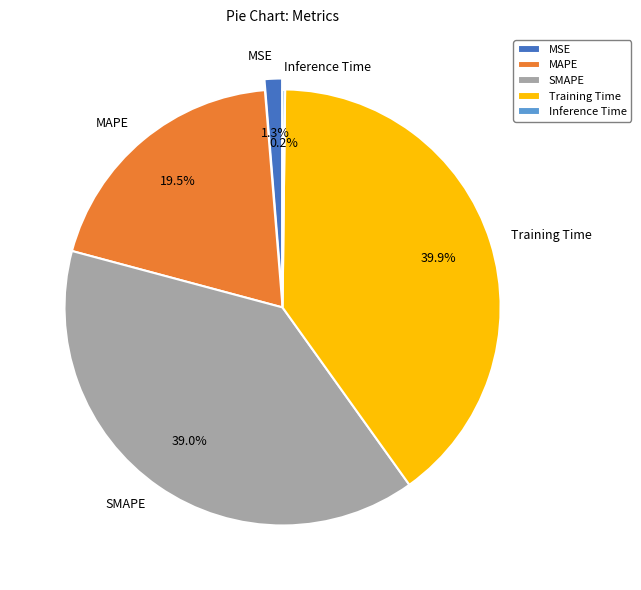

Which category has the biggest portion of the pie?

Training Time